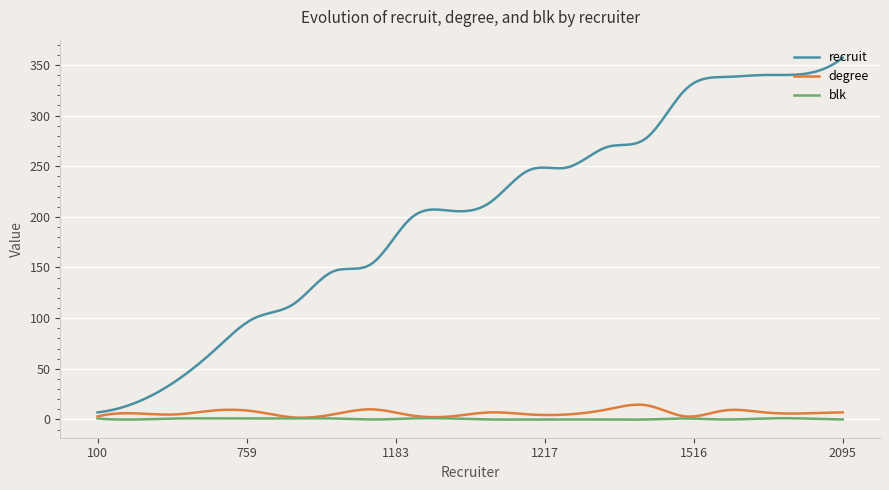

Which series has the largest total across all categories?

recruit